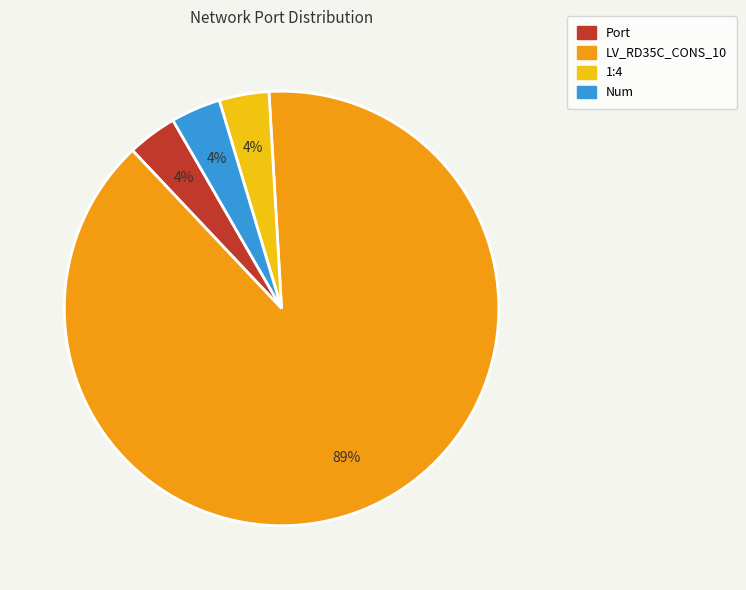

To the nearest percent, what percentage of the pie is 1:4?

4%